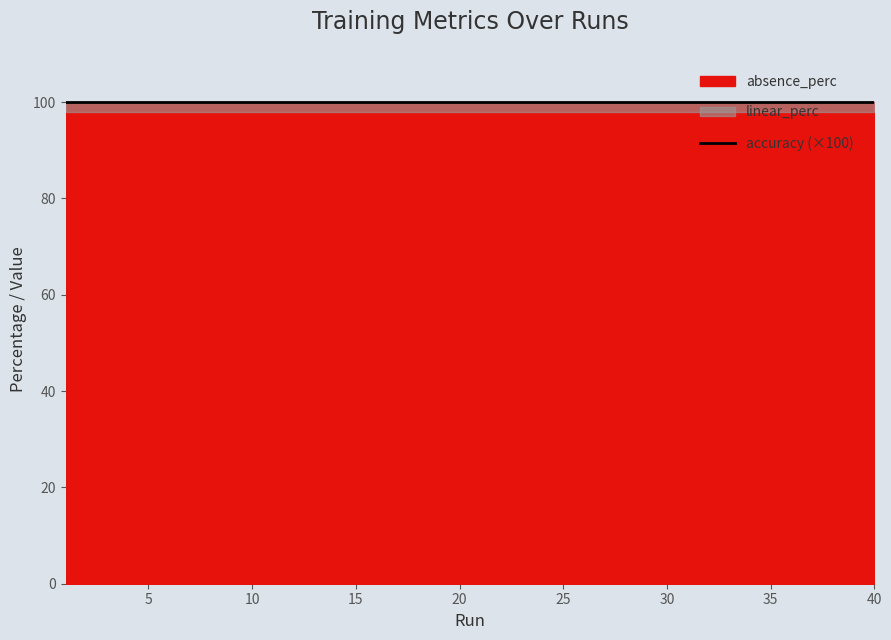

Is it true that accuracy equals 1.0 at 2?

True